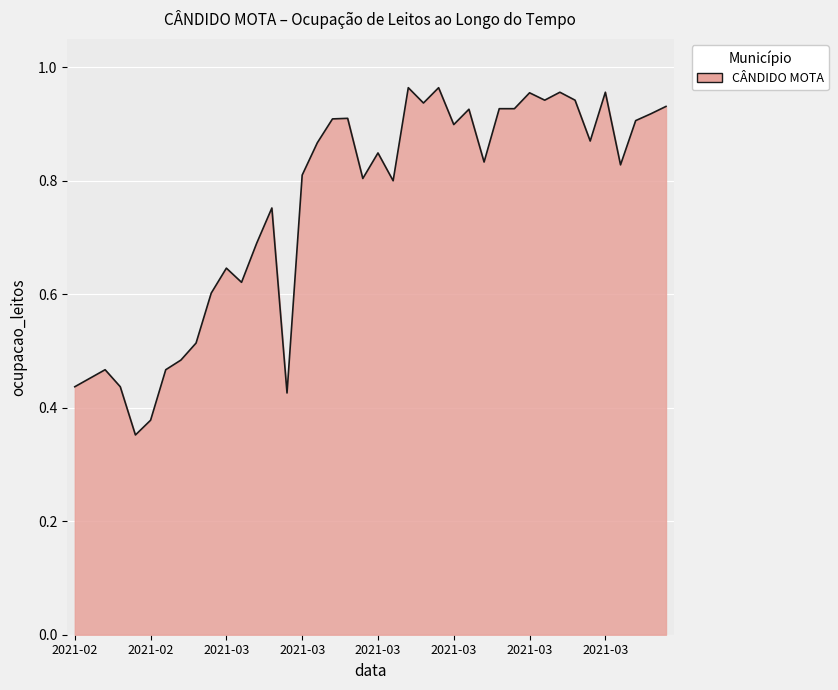

Is this an area chart (filled region under the line)?

Yes